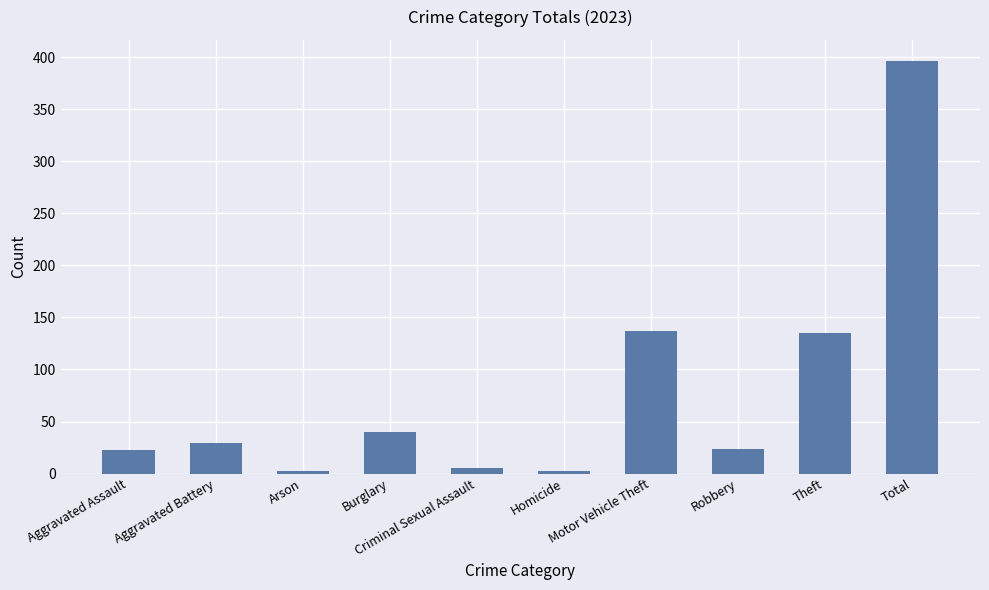

The chart shows a value of 397 at Total. True or false?

True